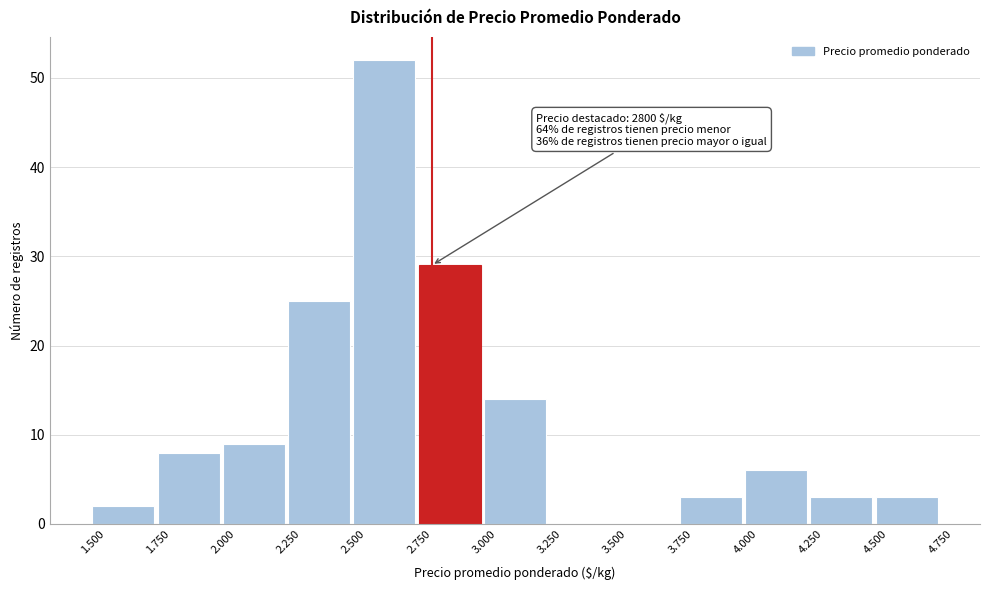

Reading left to right, transcribe all the data shown in this chart.

1.500=2	1.750=8	2.000=9	2.250=25	2.500=52	2.750=29	3.000=14	3.250=0	3.500=0	3.750=3	4.000=6	4.250=3	4.500=3